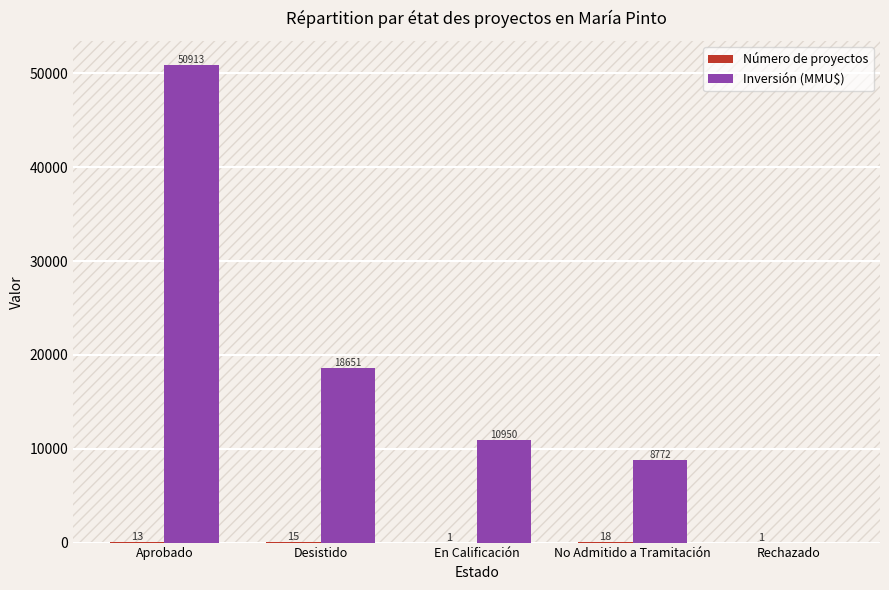

Does the chart contain stacked bars?

No